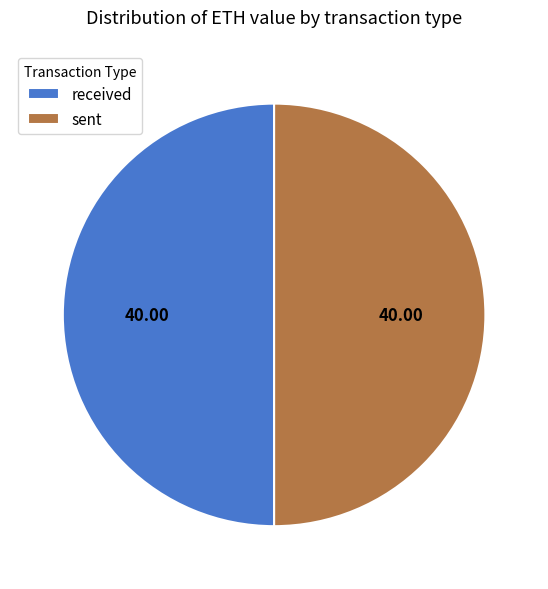

Combined, do sent and received account for over 50%?

Yes